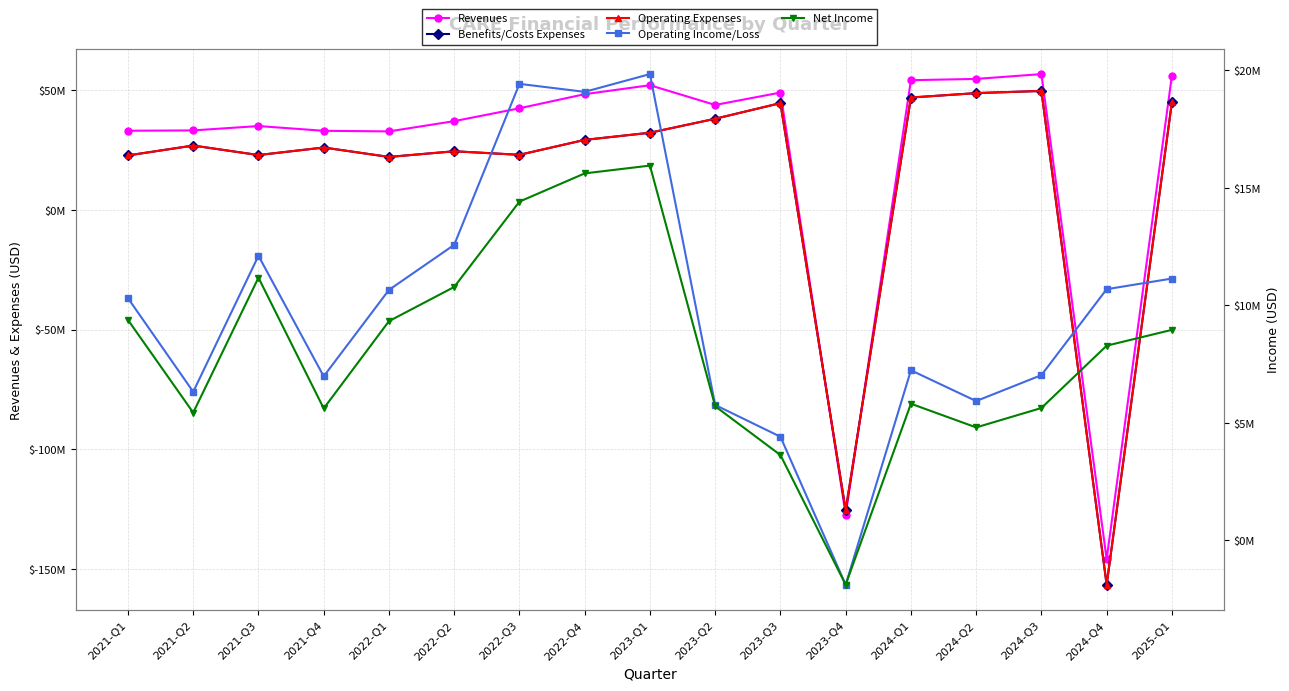

True or false: Revenues has more than 2 interior local peaks.

True